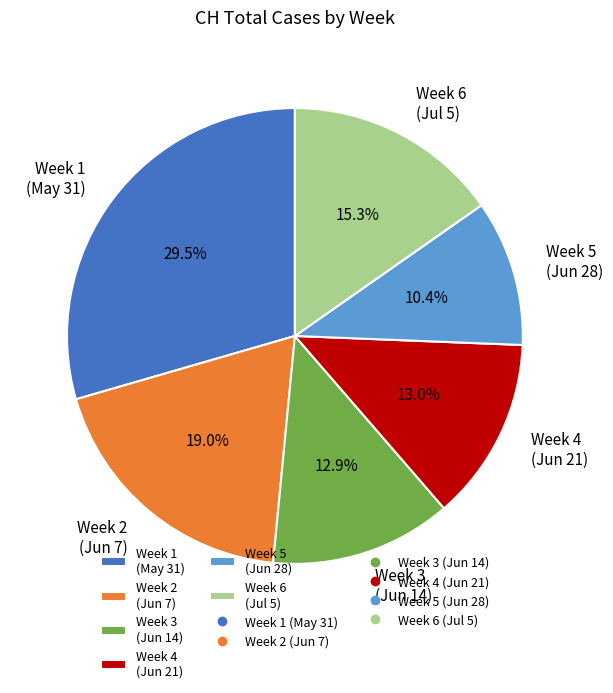

Is there a majority slice in this chart?

No